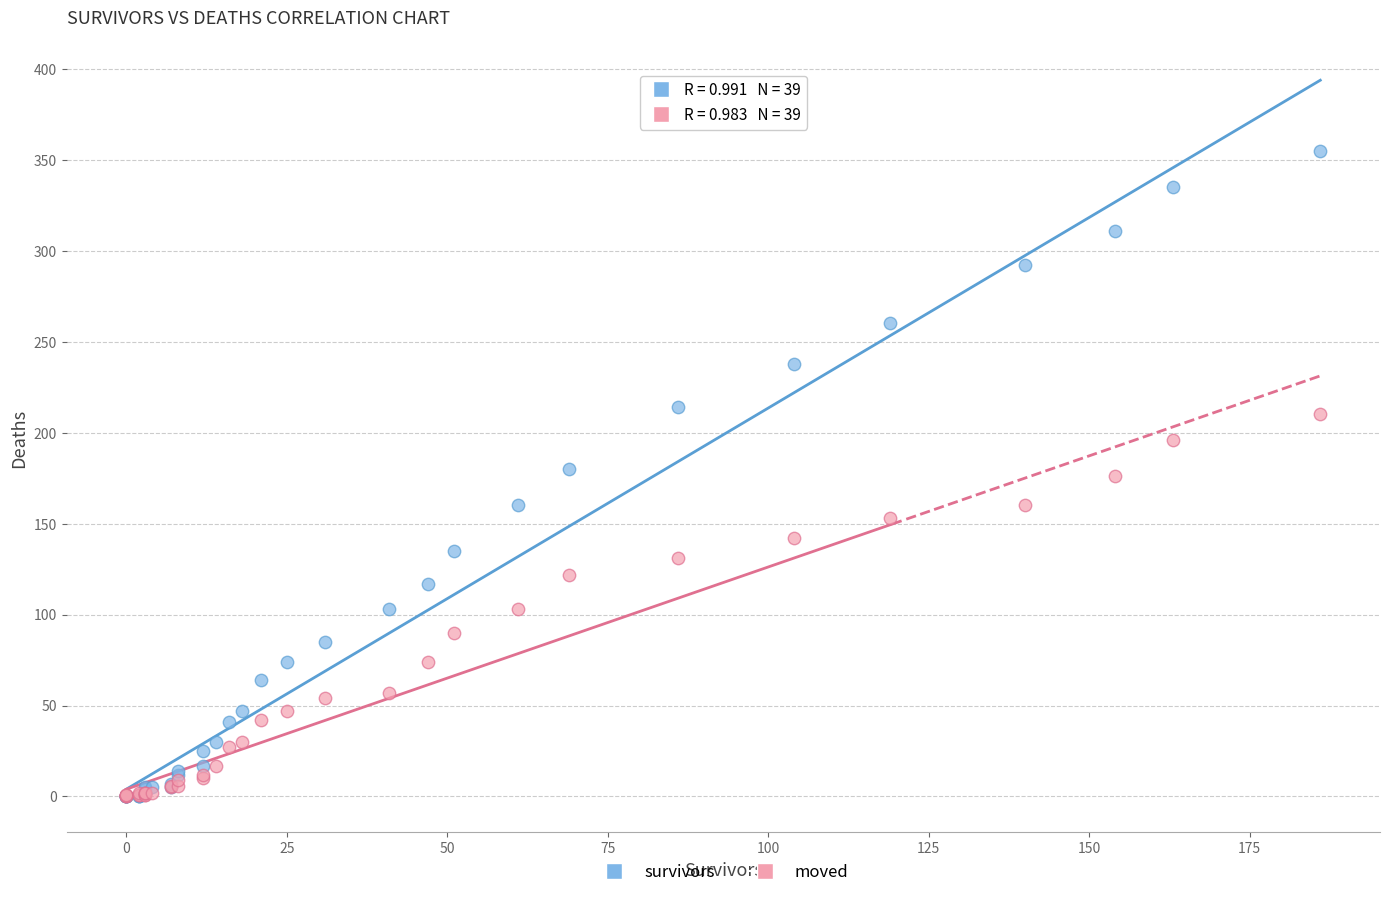

What are all the series names shown in the legend?

survivors, moved